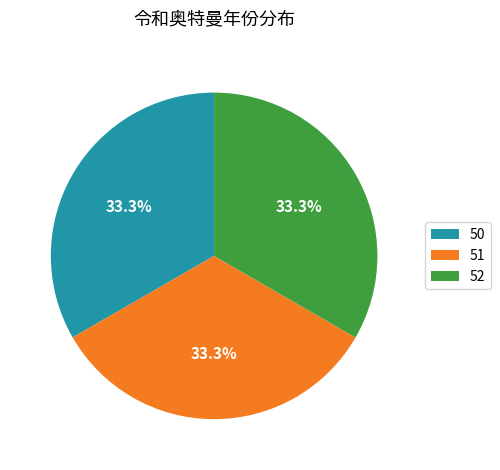

What is the total percentage of 52 and 51?

66.7%